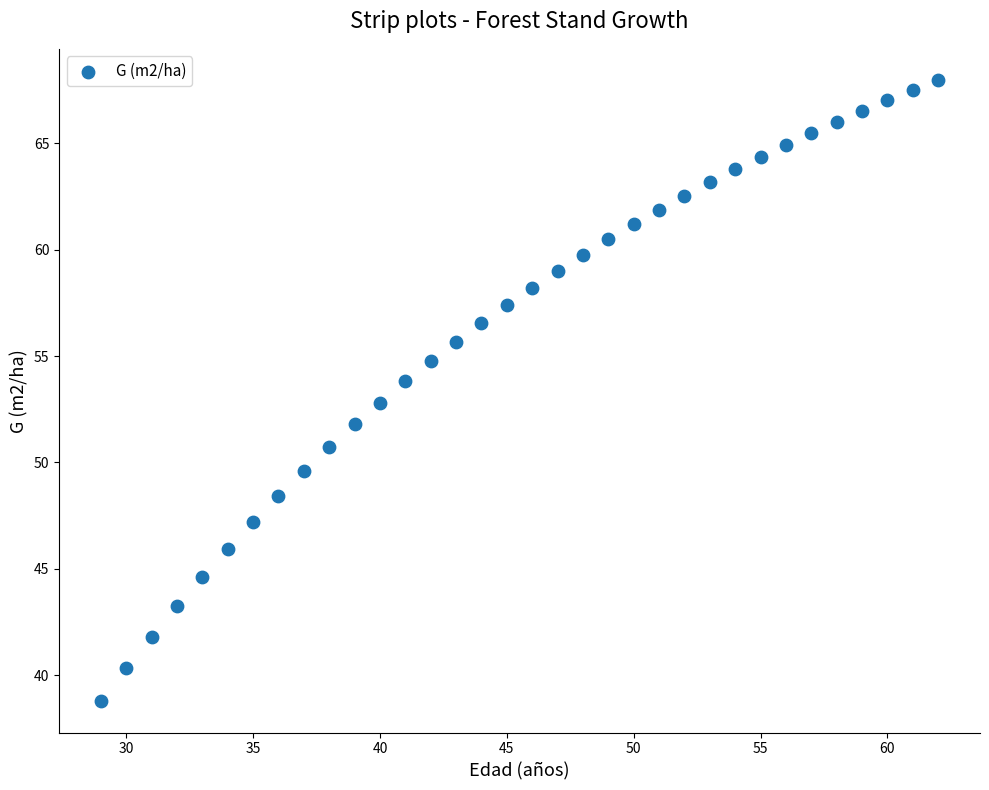

What is the range of Y values (max minus min)?

29.2